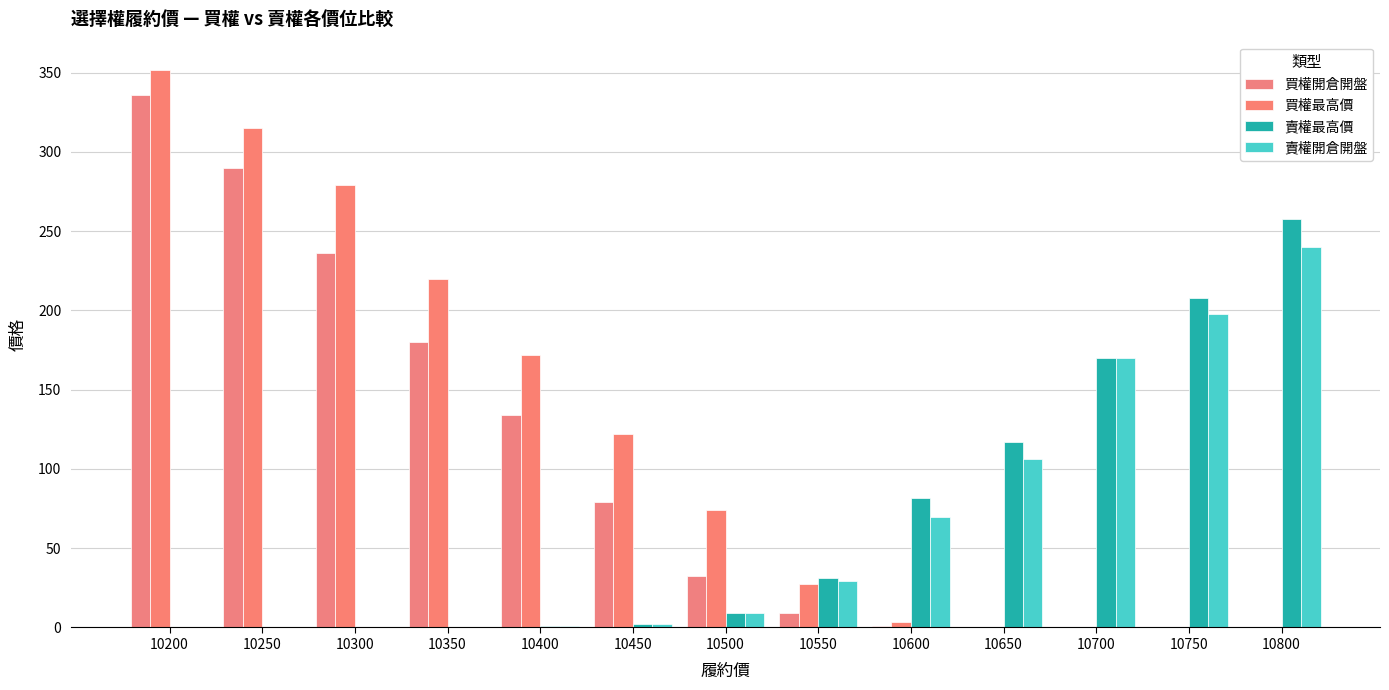

What is the value of the 賣權開倉開盤 bar at the 10th from the left?

106.0